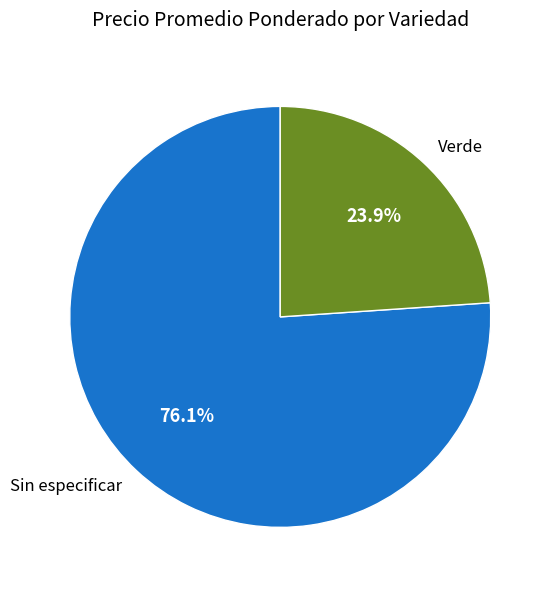

To the nearest percent, what portion does Sin especificar represent?

76%